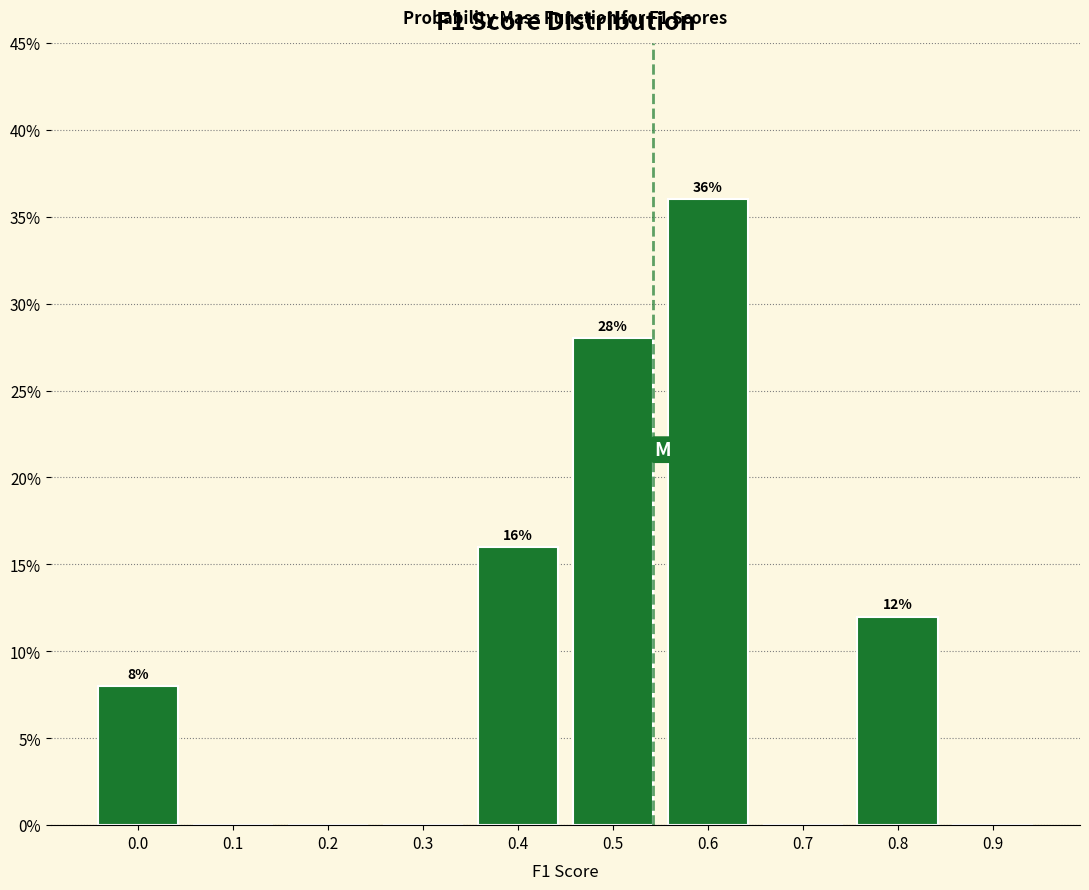

Reading left to right, what are all the values shown in this chart?

0.0=8.0	0.1=0.0	0.2=0.0	0.3=0.0	0.4=16.0	0.5=28.0	0.6=36.0	0.7=0.0	0.8=12.0	0.9=0.0